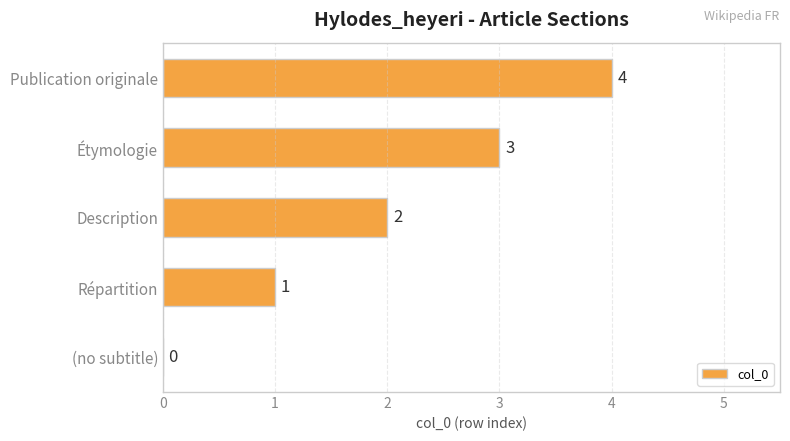

Which label corresponds to the largest value in the chart?

Publication originale